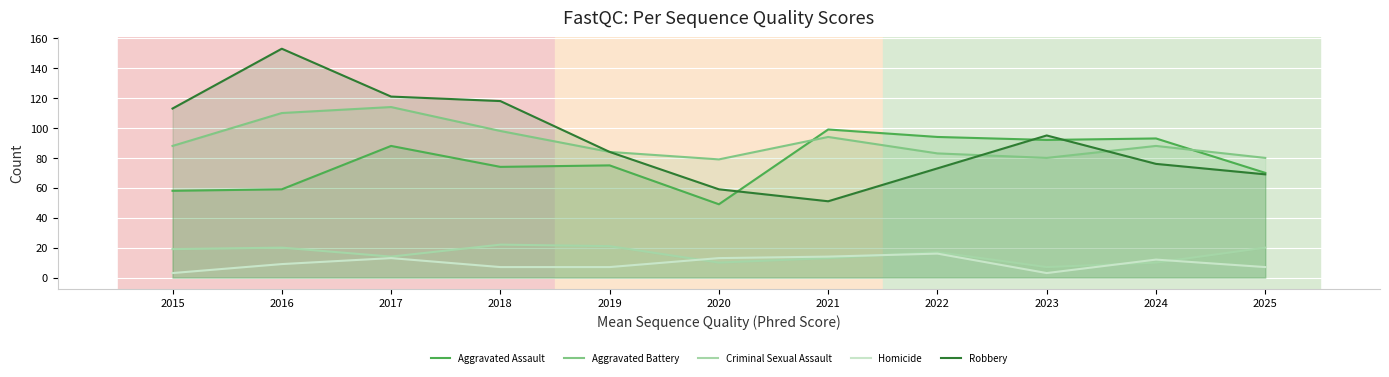

What is the difference between the maximum and second lowest values in the Criminal Sexual Assault series?

12